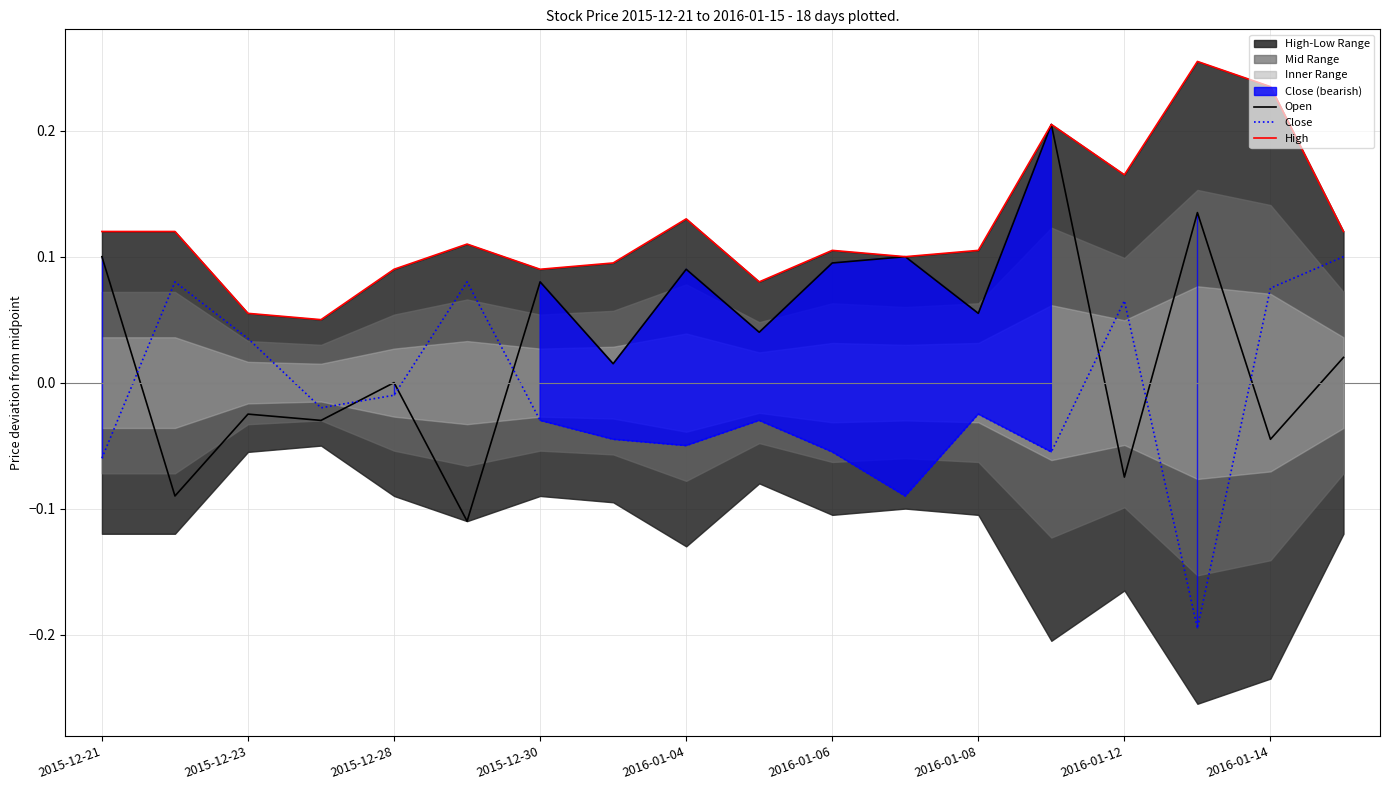

What position from the right is 2015-12-21?

18